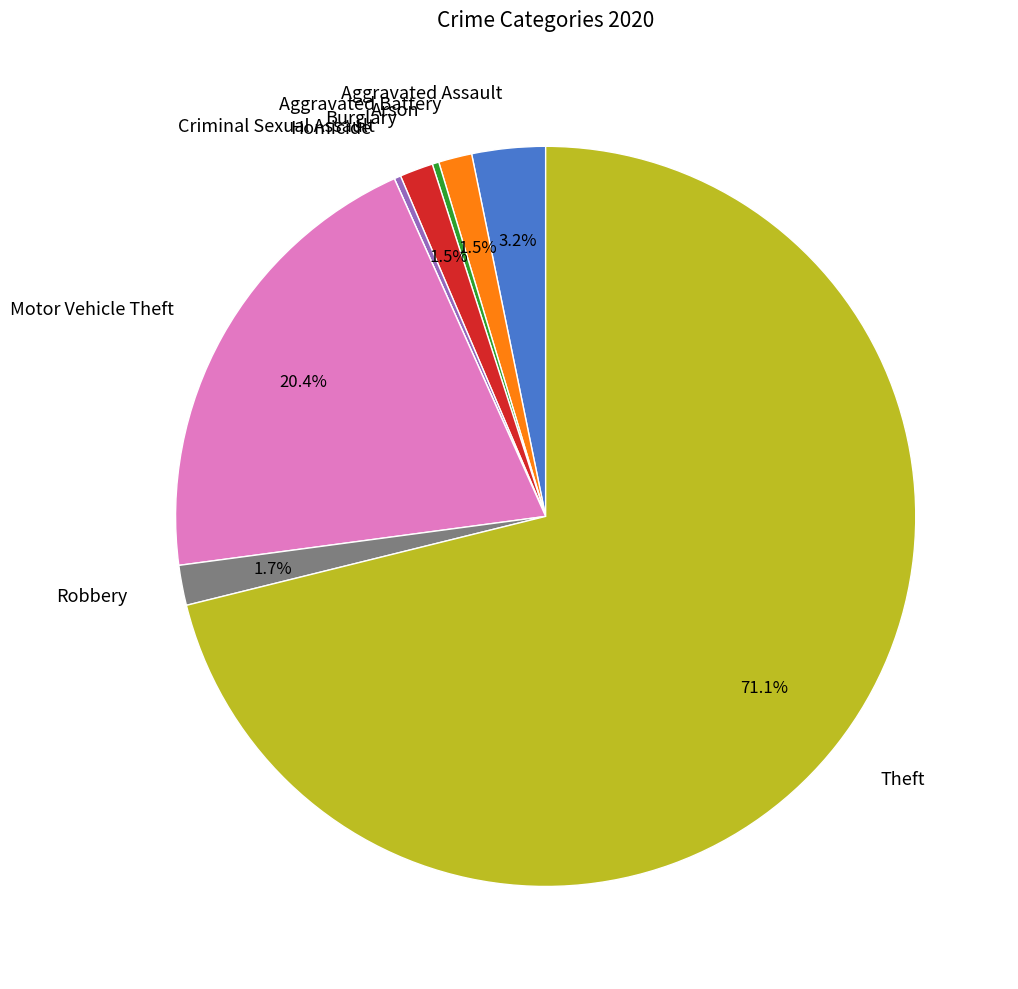

To the nearest percent, what is the combined percentage of Aggravated Battery and Theft?

73%